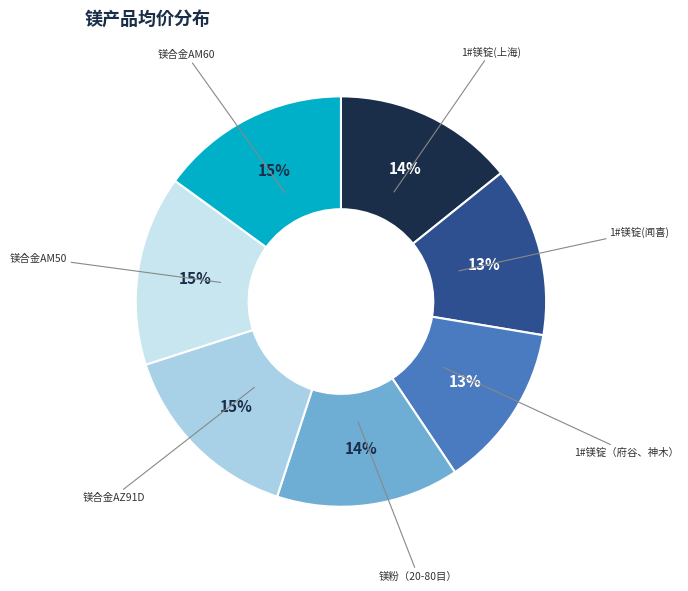

How many slices are in this pie chart?

7